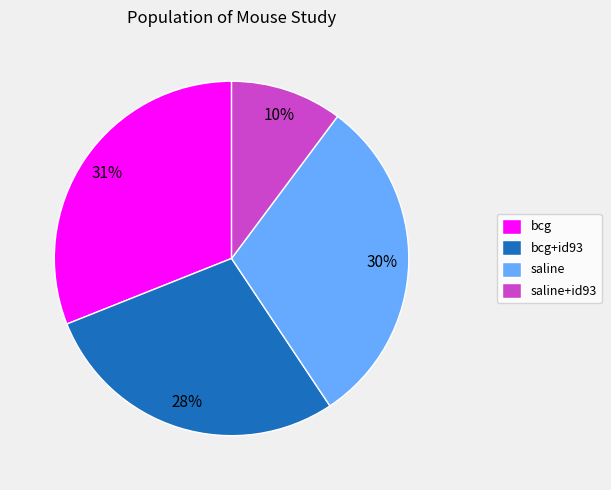

Is there a majority slice in this chart?

No